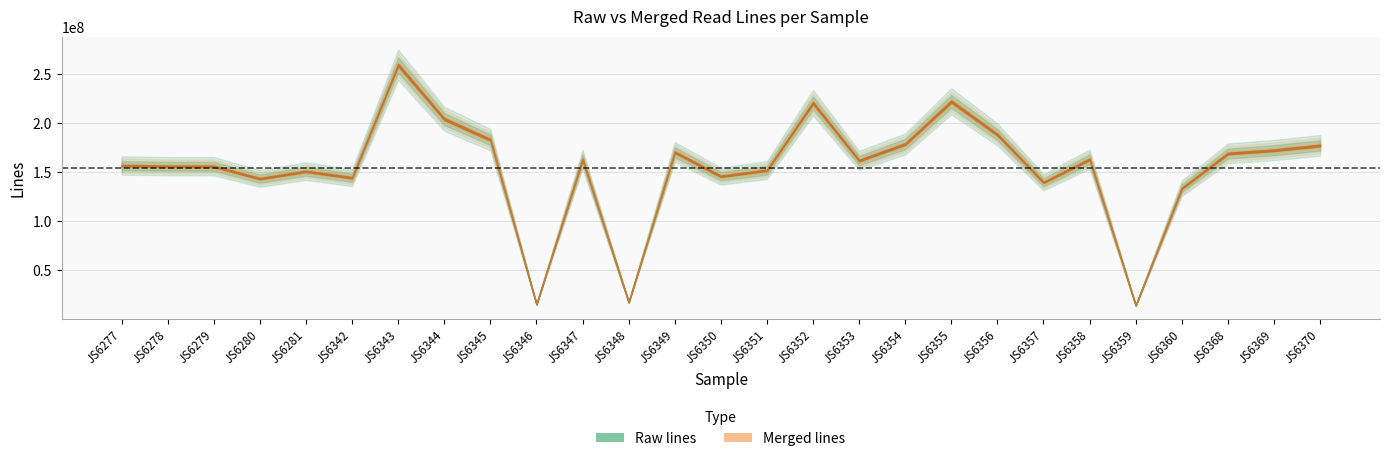

What is the average value of the Raw lines series?

154014605